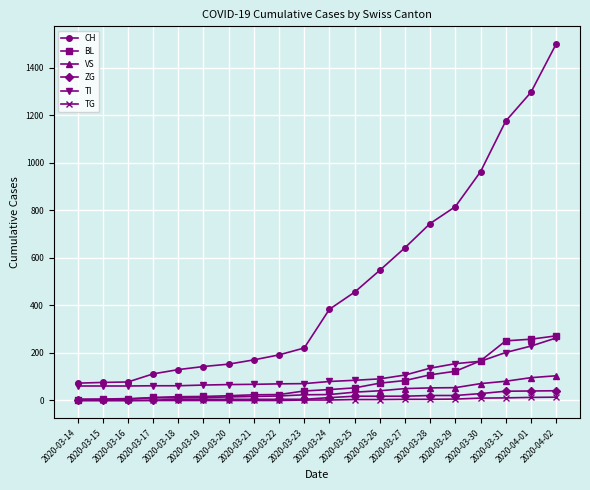

Does the chart have visible grid lines?

Yes